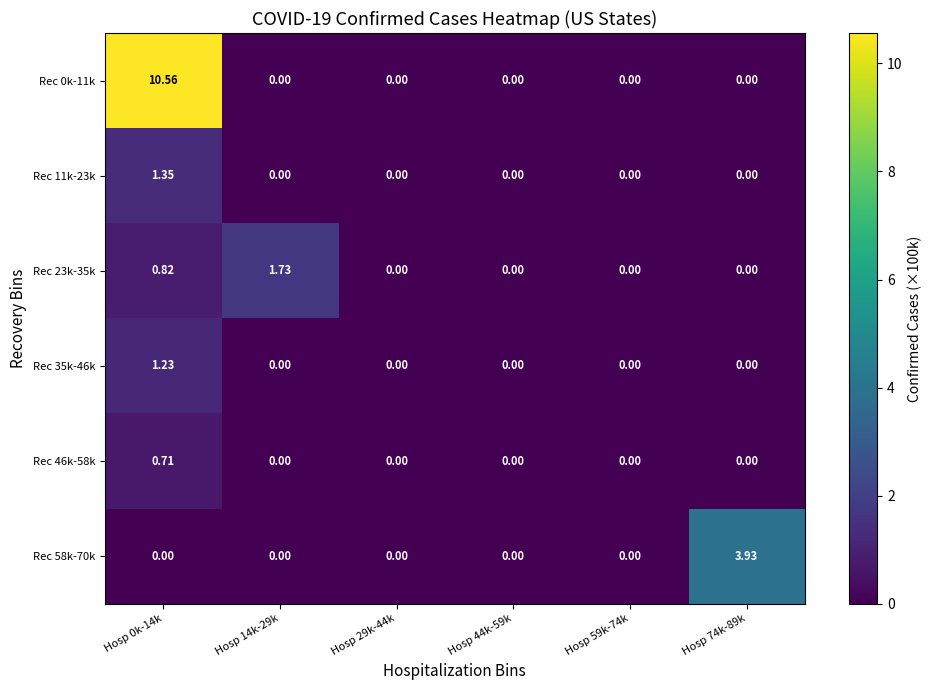

Reading left to right, list all the values displayed in this chart.

Rec 0k-11k: Hosp 0k-14k=10.6	Hosp 14k-29k=0.0	Hosp 29k-44k=0.0	Hosp 44k-59k=0.0	Hosp 59k-74k=0.0	Hosp 74k-89k=0.0
Rec 11k-23k: Hosp 0k-14k=1.4	Hosp 14k-29k=0.0	Hosp 29k-44k=0.0	Hosp 44k-59k=0.0	Hosp 59k-74k=0.0	Hosp 74k-89k=0.0
Rec 23k-35k: Hosp 0k-14k=0.8	Hosp 14k-29k=1.7	Hosp 29k-44k=0.0	Hosp 44k-59k=0.0	Hosp 59k-74k=0.0	Hosp 74k-89k=0.0
Rec 35k-46k: Hosp 0k-14k=1.2	Hosp 14k-29k=0.0	Hosp 29k-44k=0.0	Hosp 44k-59k=0.0	Hosp 59k-74k=0.0	Hosp 74k-89k=0.0
Rec 46k-58k: Hosp 0k-14k=0.7	Hosp 14k-29k=0.0	Hosp 29k-44k=0.0	Hosp 44k-59k=0.0	Hosp 59k-74k=0.0	Hosp 74k-89k=0.0
Rec 58k-70k: Hosp 0k-14k=0.0	Hosp 14k-29k=0.0	Hosp 29k-44k=0.0	Hosp 44k-59k=0.0	Hosp 59k-74k=0.0	Hosp 74k-89k=3.9